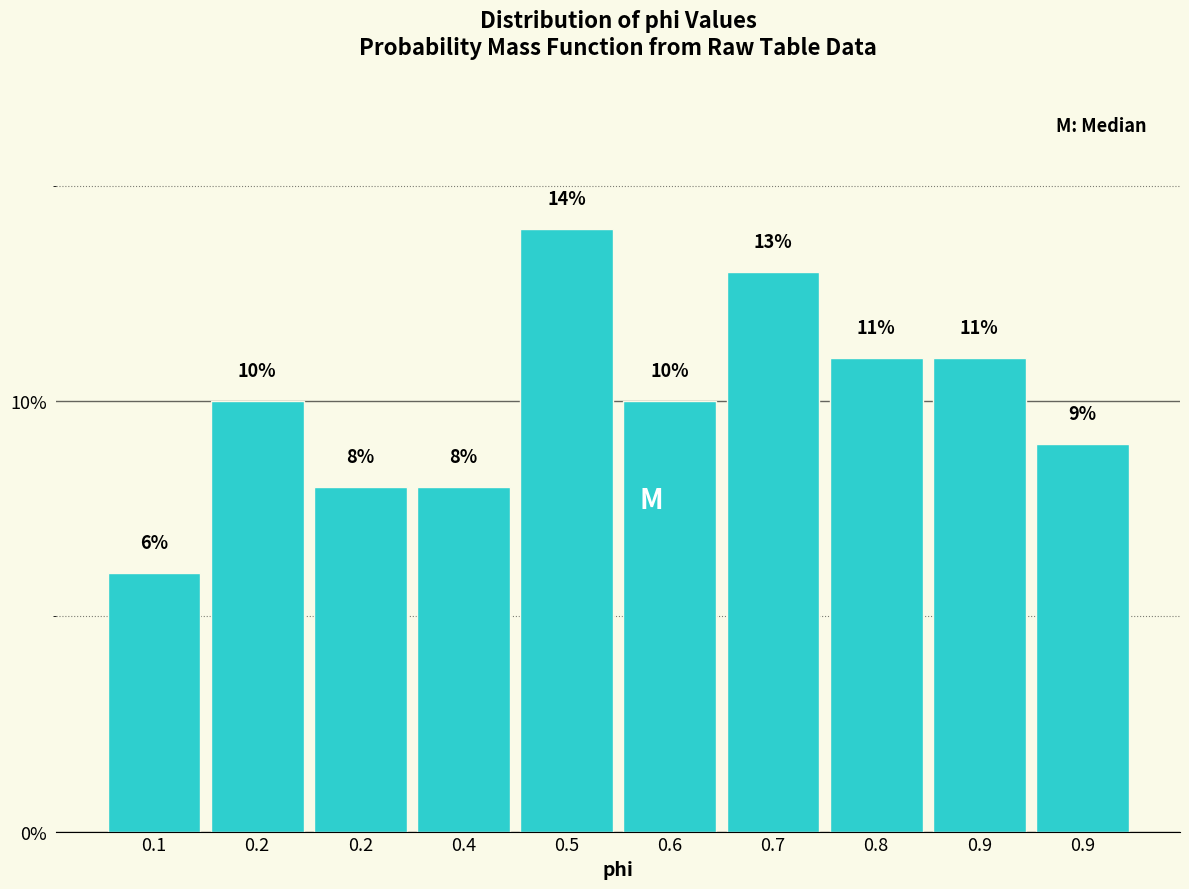

How many series are shown in this chart?

1